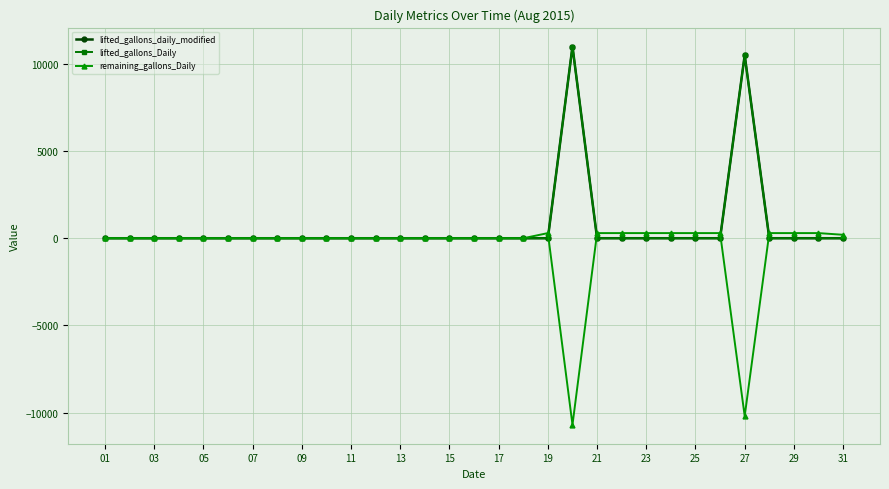

Which series has the largest total across all categories?

lifted_gallons_daily_modified